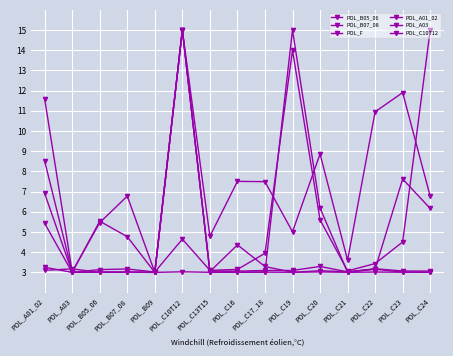

How many lines are shown in the chart?

6